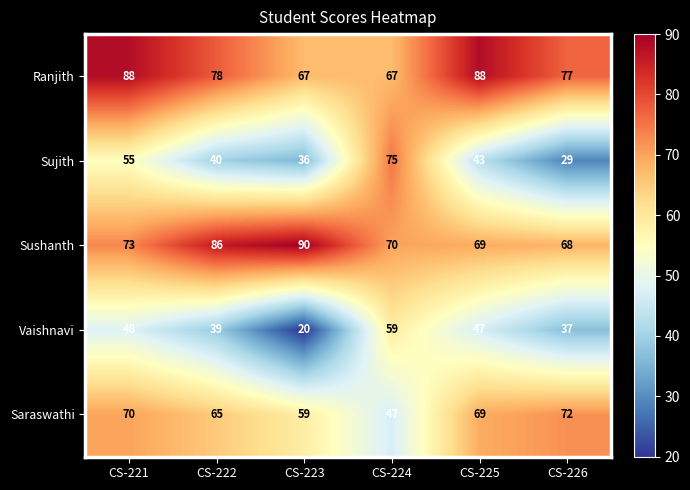

Reading right to left, what are all the values shown in this chart?

Ranjith: CS-226=77	CS-225=88	CS-224=67	CS-223=67	CS-222=78	CS-221=88
Sujith: CS-226=29	CS-225=43	CS-224=75	CS-223=36	CS-222=40	CS-221=55
Sushanth: CS-226=68	CS-225=69	CS-224=70	CS-223=90	CS-222=86	CS-221=73
Vaishnavi: CS-226=37	CS-225=47	CS-224=59	CS-223=20	CS-222=39	CS-221=48
Saraswathi: CS-226=72	CS-225=69	CS-224=47	CS-223=59	CS-222=65	CS-221=70